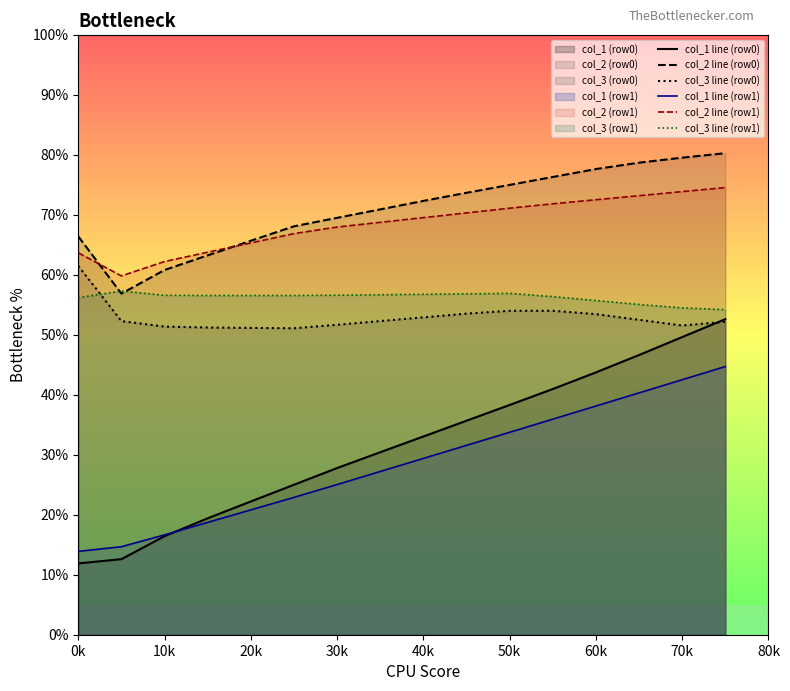

Is it true that col_3 line (row0) equals 16.7 at 50k?

False